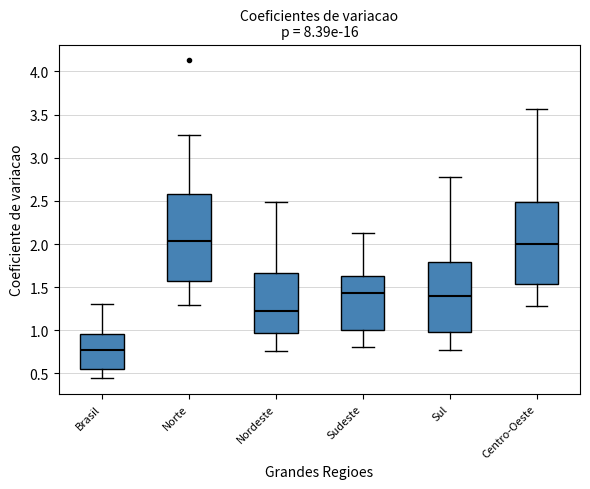

Where is the lower edge of the box for Nordeste on the y-axis? The values are not printed on the chart, so give them approximately, as read against the axis.

0.95